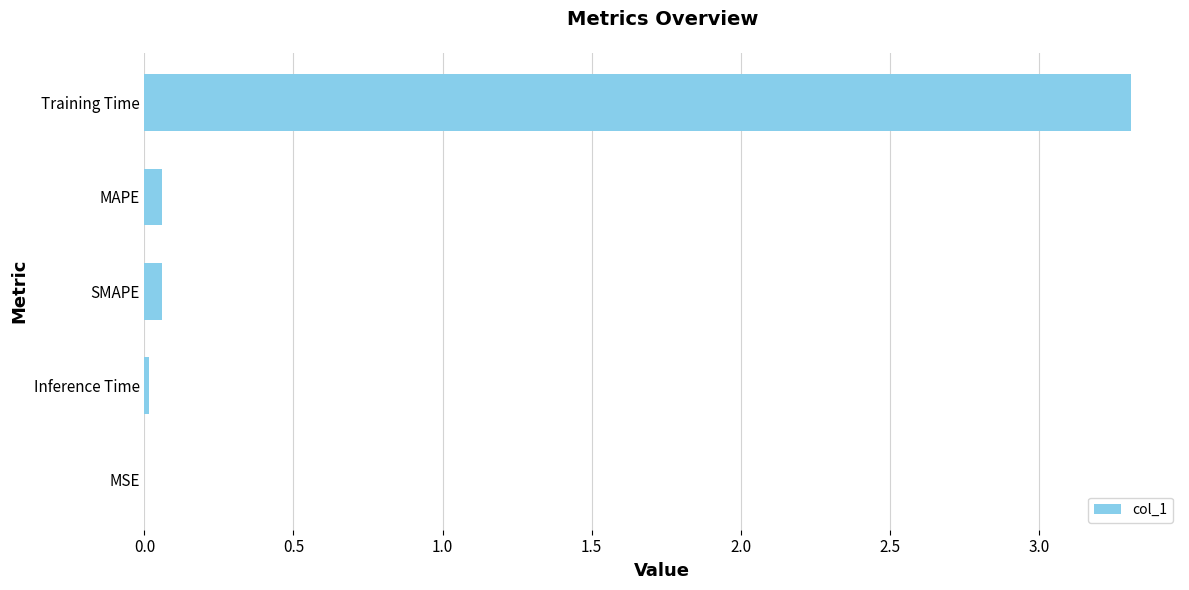

What is the greatest value displayed?

3.3